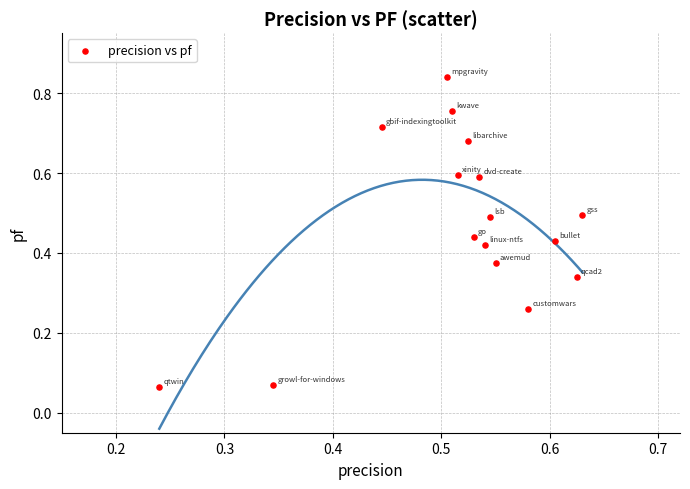

Count the number of points in this scatter plot.

16